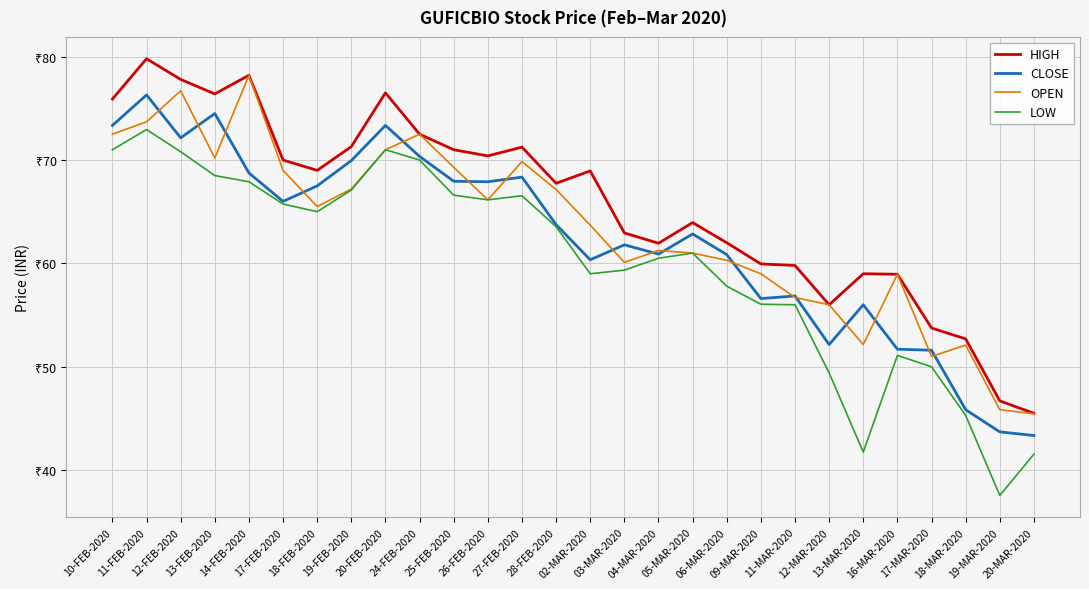

True or false: HIGH has a value of 59.8 at 11-MAR-2020.

True